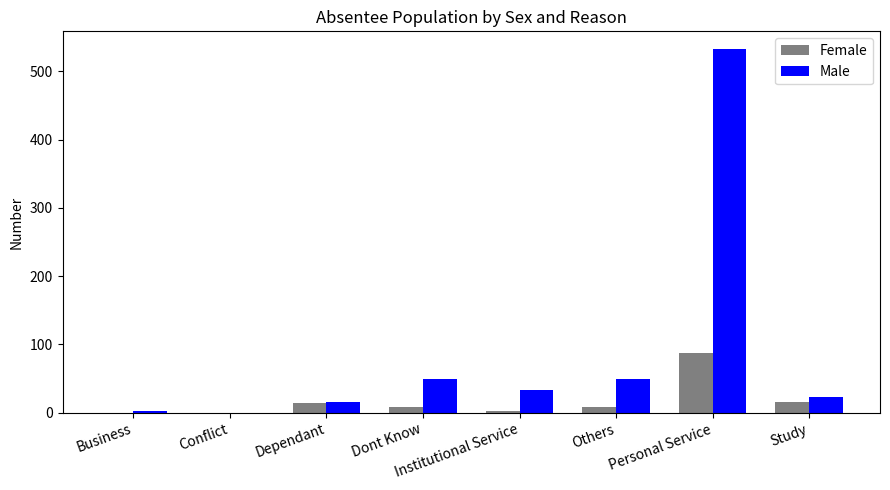

What is the spread (max minus min) of values at Dont Know?

41